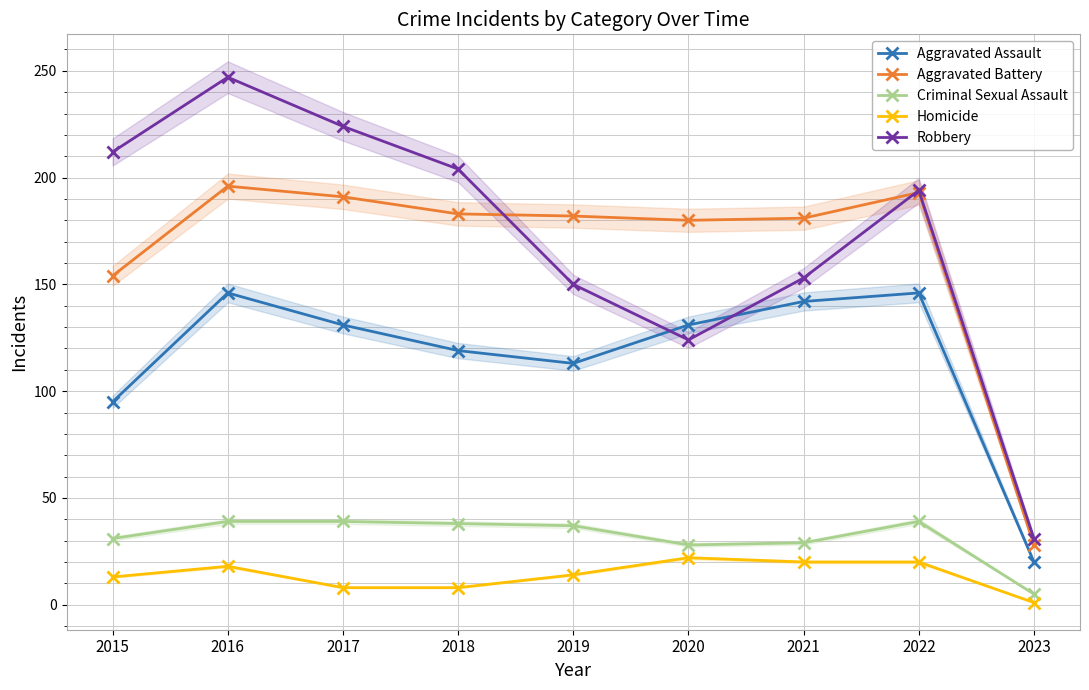

How many series are shown in this chart?

5